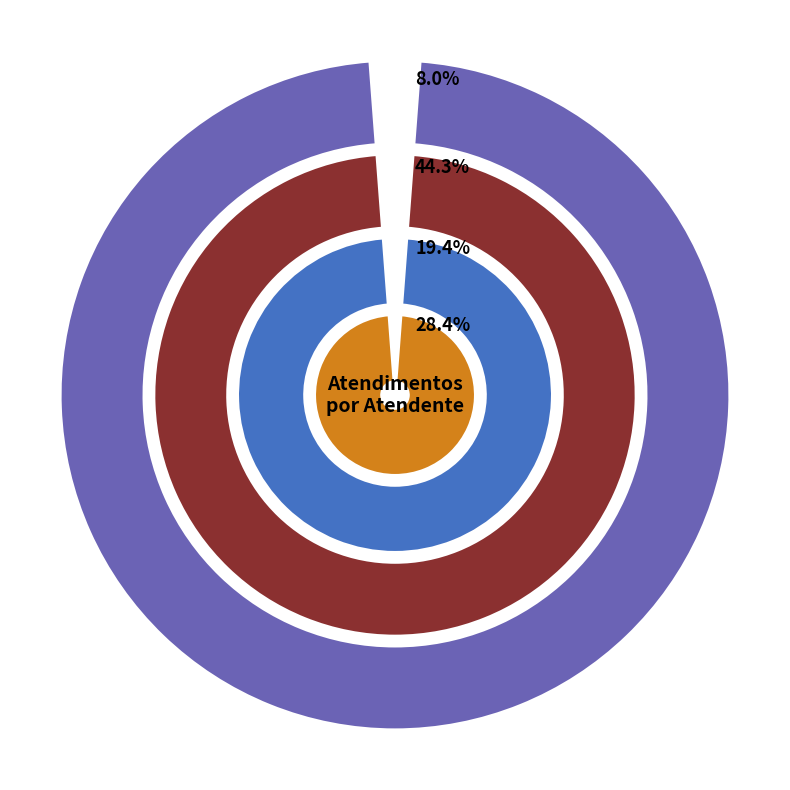

The Melissa Maria Caleffi Zechini slice represents 7% of the pie. True or false?

True